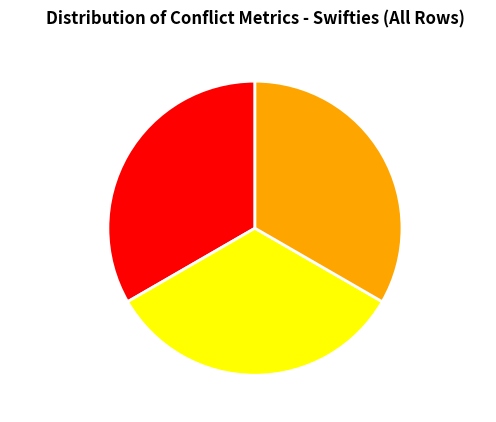

The undersupport slice represents 26% of the pie. True or false?

False